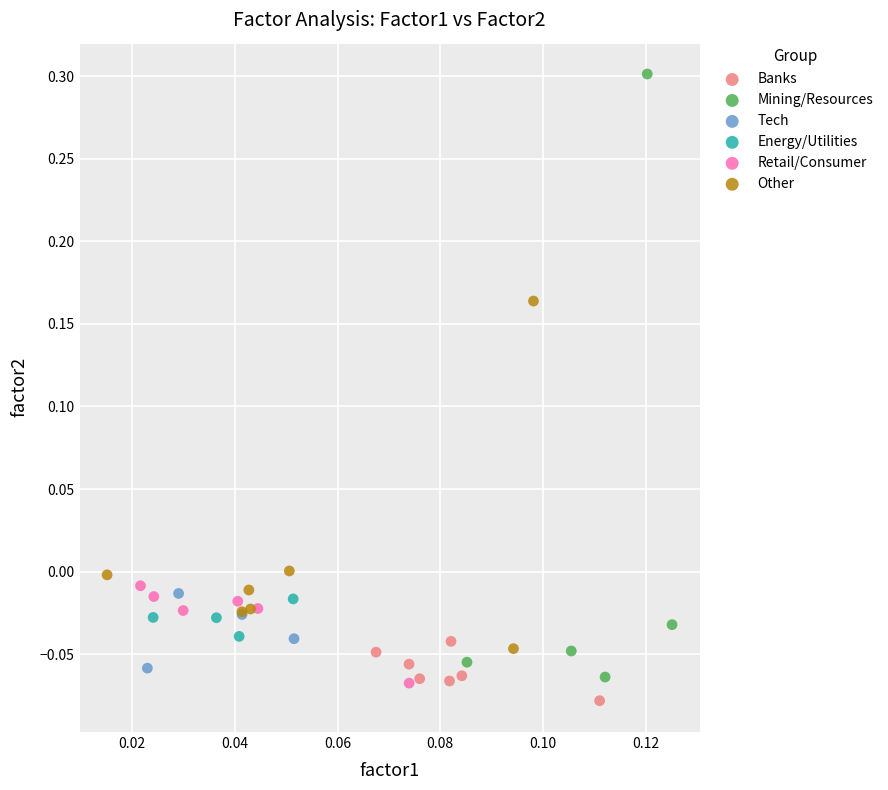

Which series contains the highest Y value?

Mining/Resources